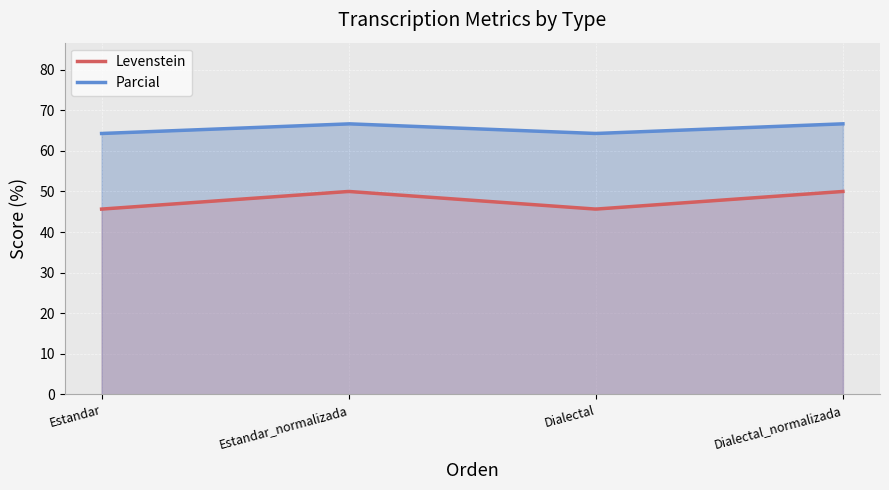

Count the Levenstein values in the range 45 to 50.

4